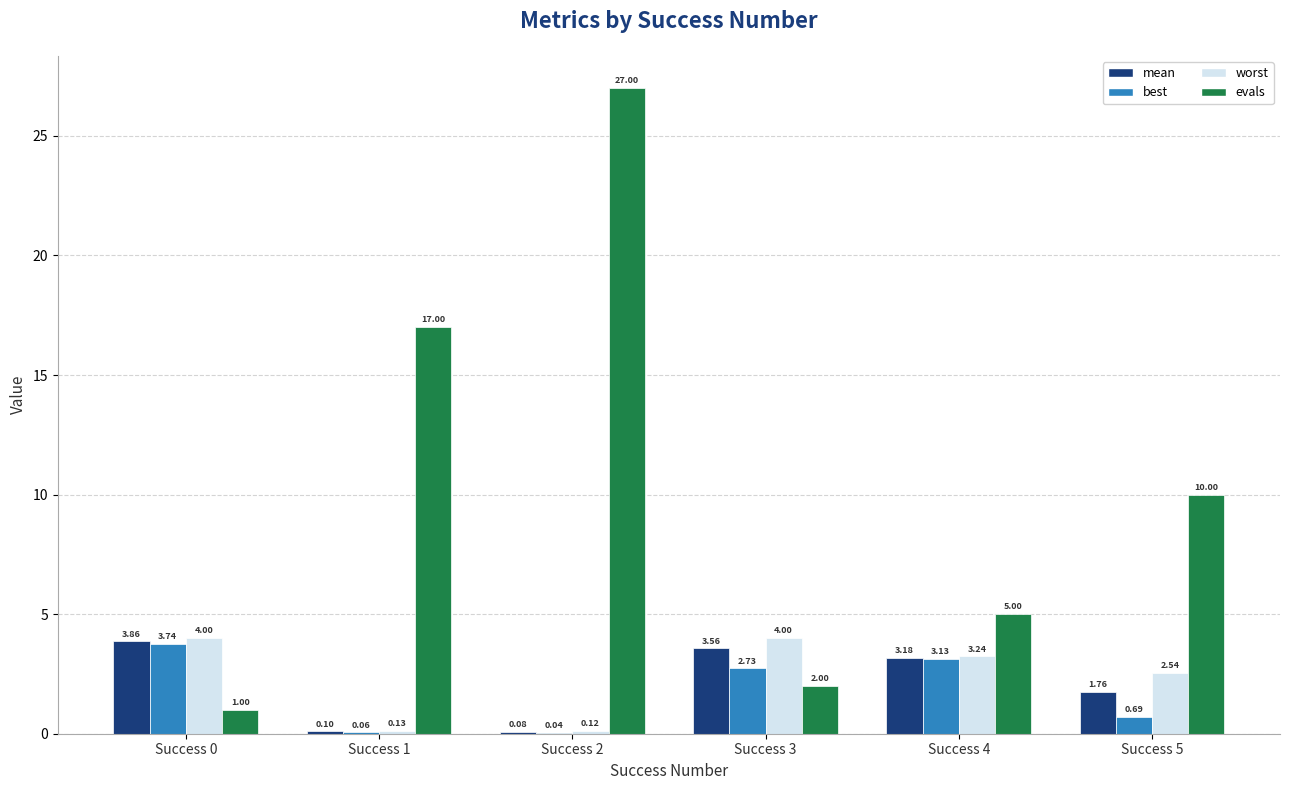

Which series changed the most between Success 0 and Success 2?

evals